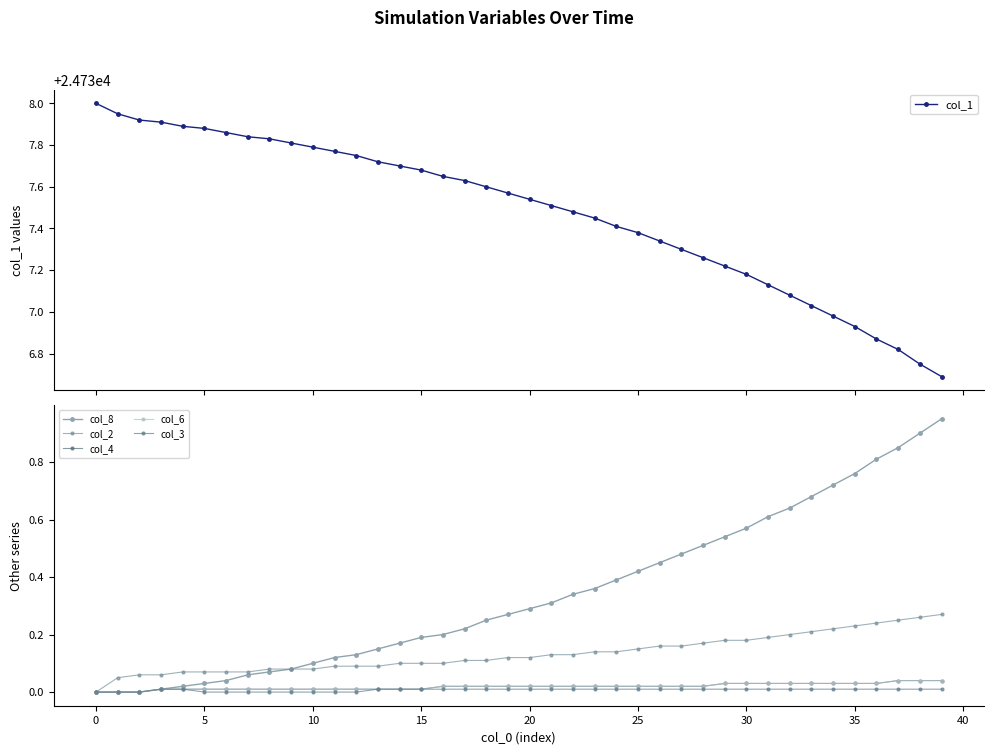

True or false: col_6 and col_2 cross at least once.

False